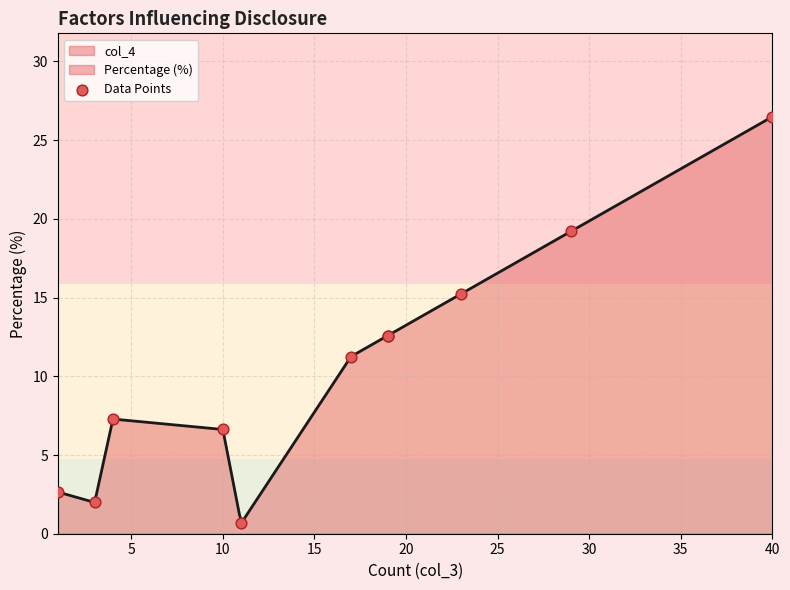

What is the minimum value for col_4?

0.7